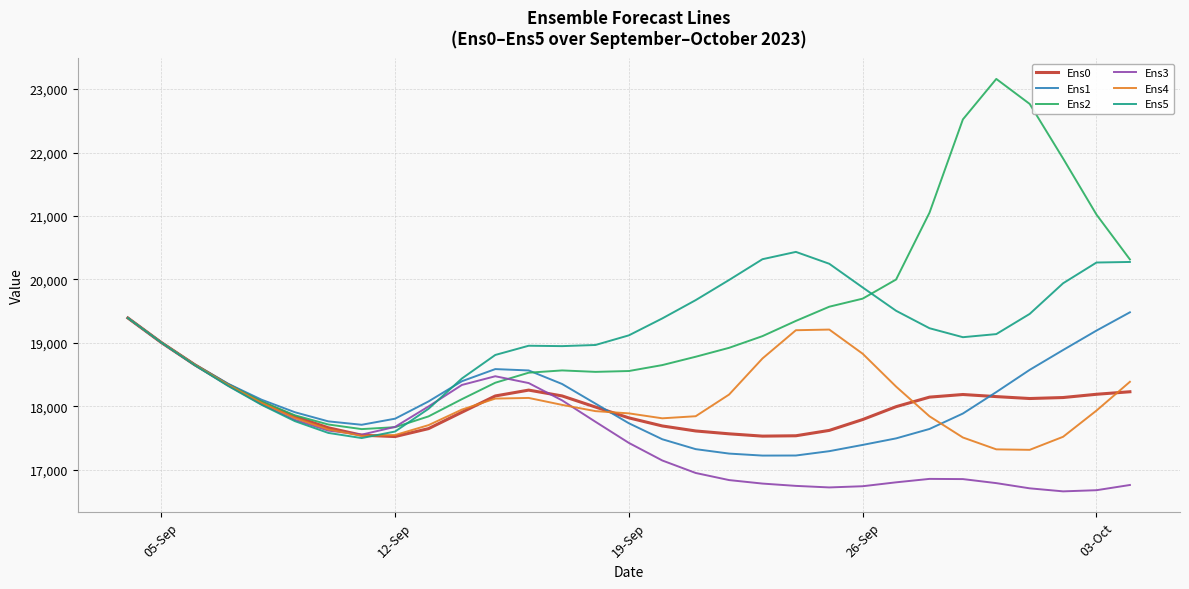

Which series has the largest range (max minus min)?

Ens2